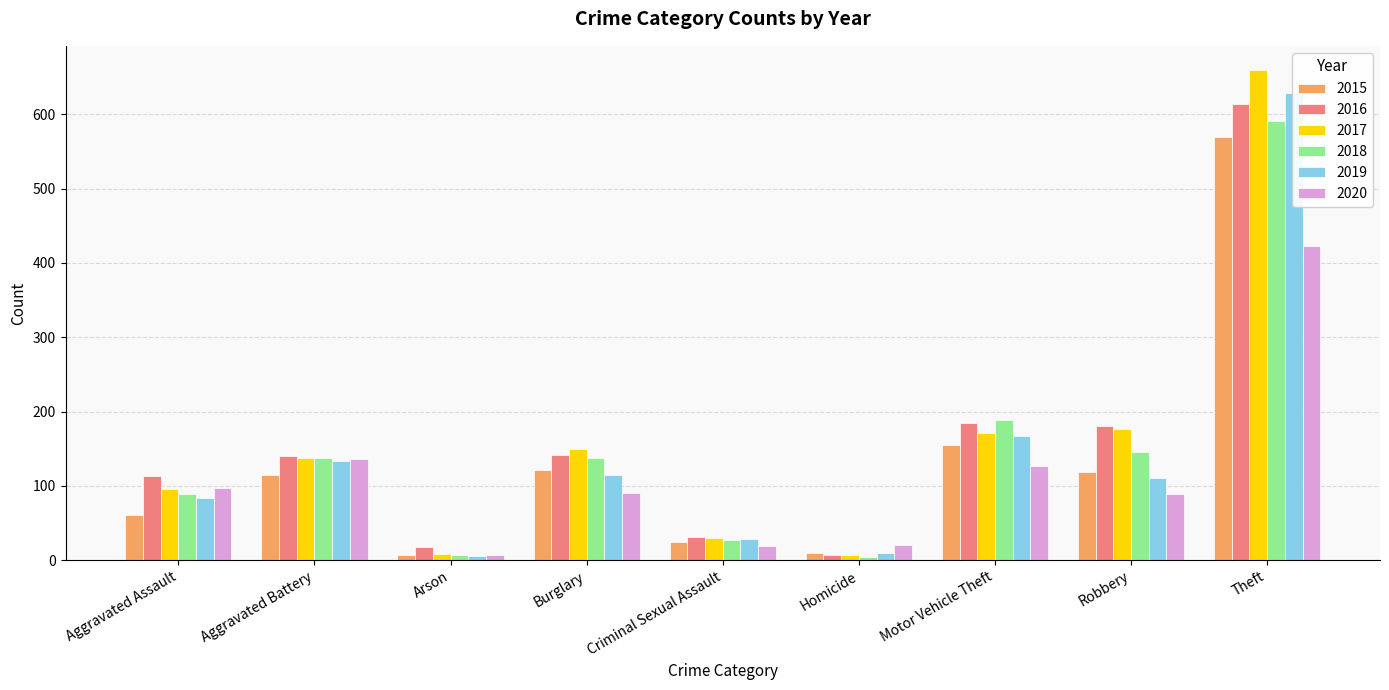

What is the lowest value of the 2020 series?

7